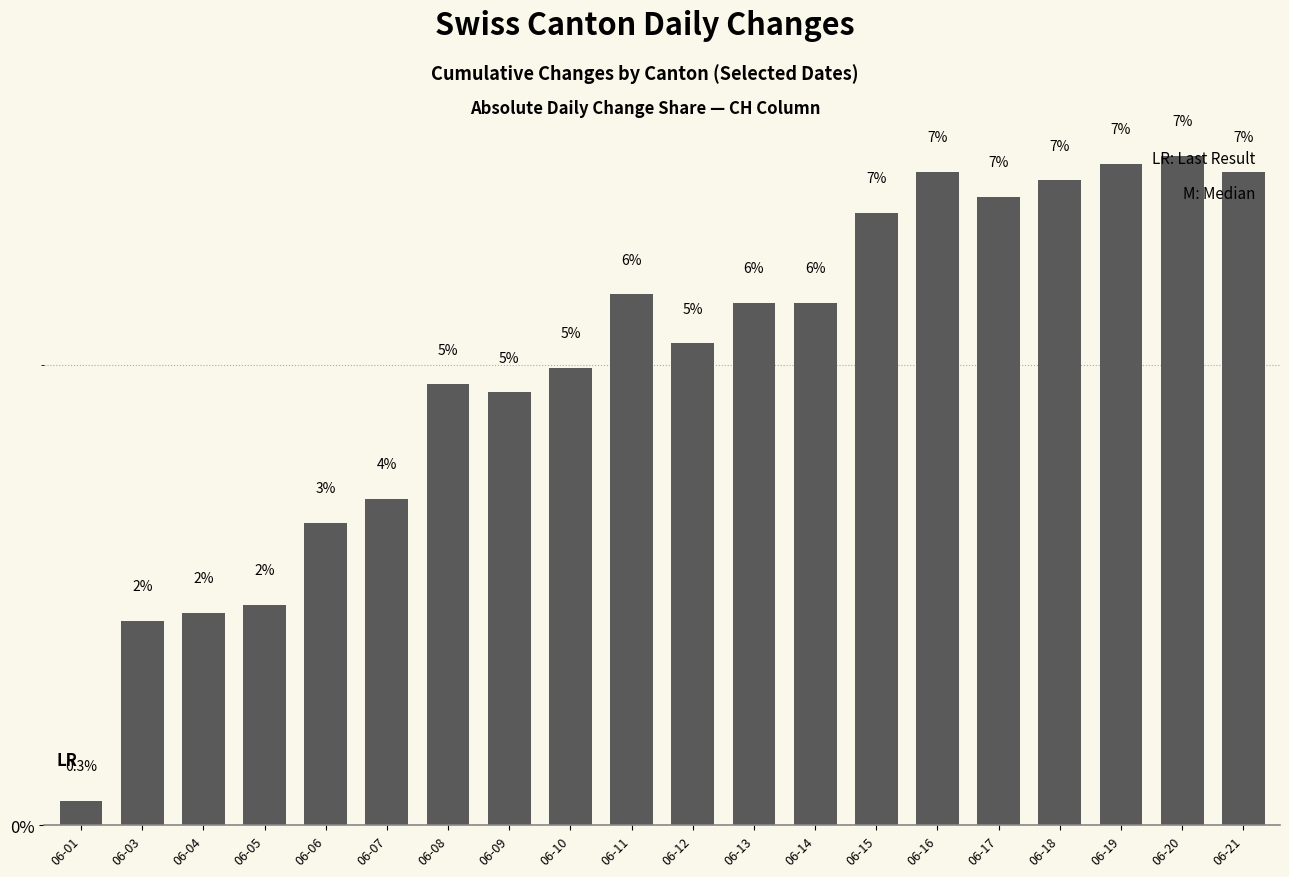

Which category has the lowest value across all series?

06-01